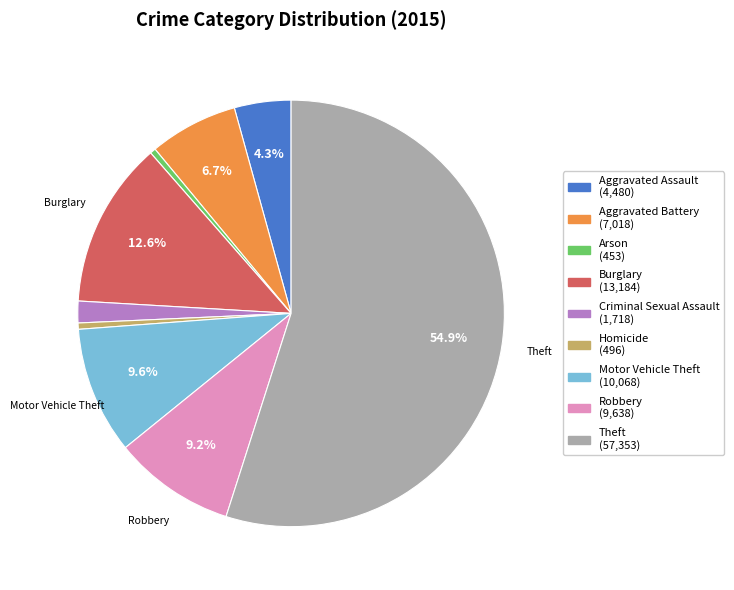

Does any single category account for the majority?

Yes